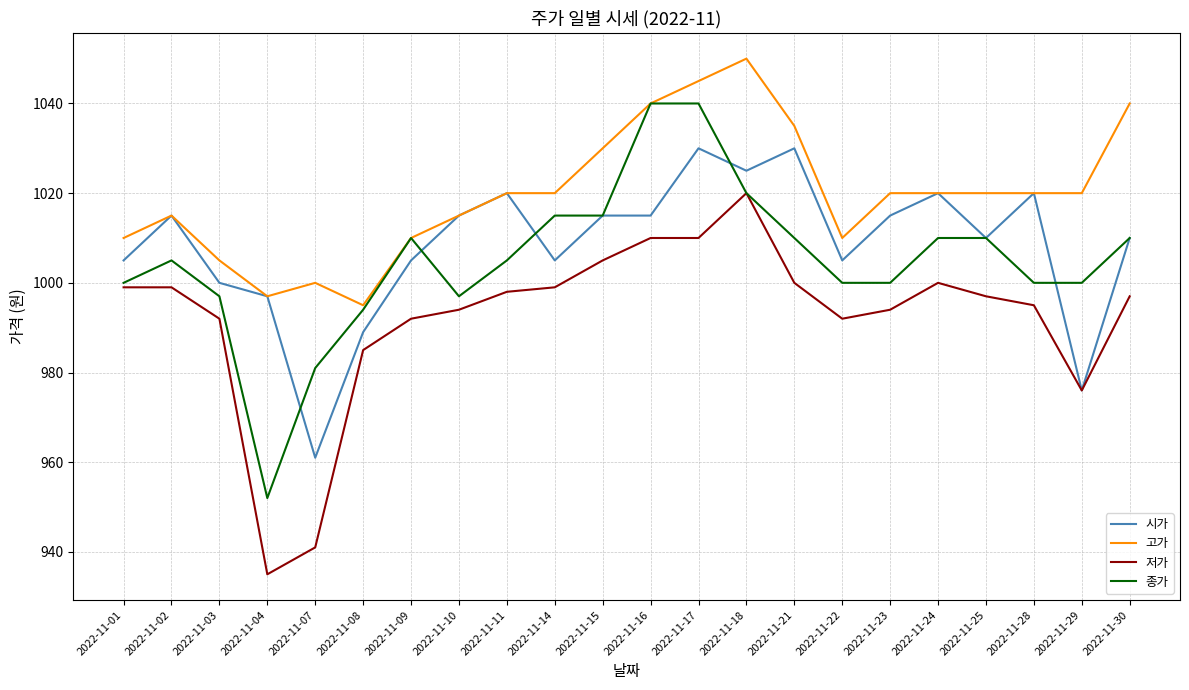

True or false: 저가 and 고가 intersect in this chart.

False